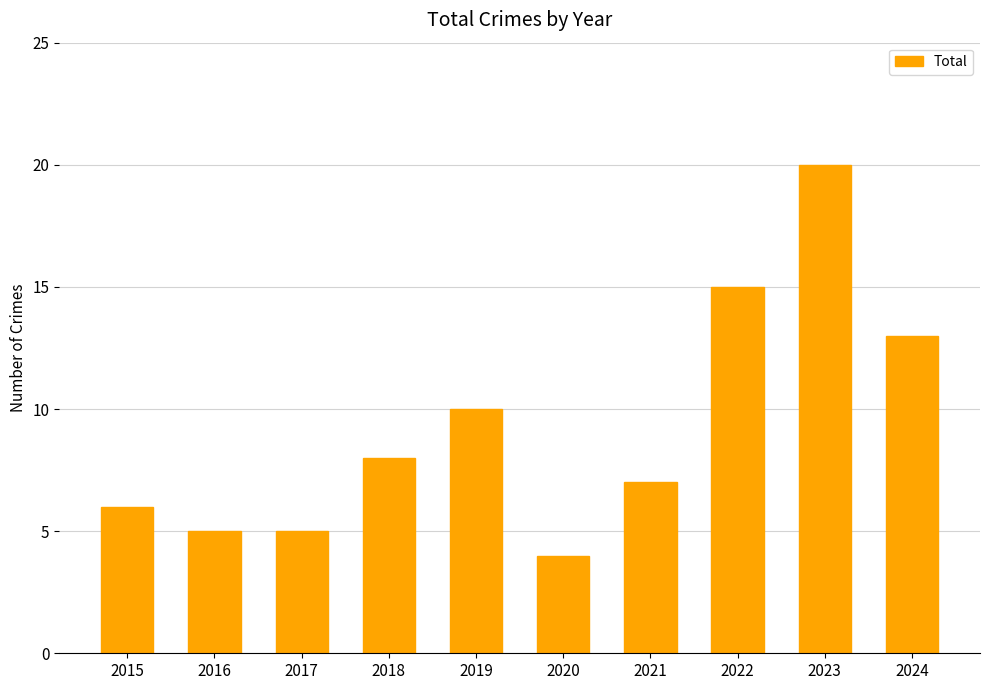

How many values are below 8?

5